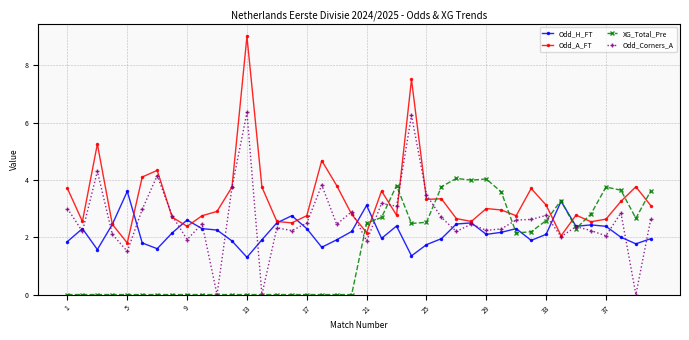

List the series in order of their peak value, lowest first.

Odd_H_FT, XG_Total_Pre, Odd_Corners_A, Odd_A_FT